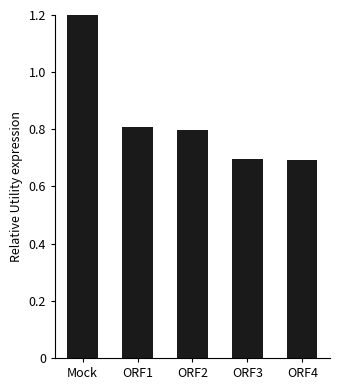

What is the value of the 5th bar from the left?

0.7